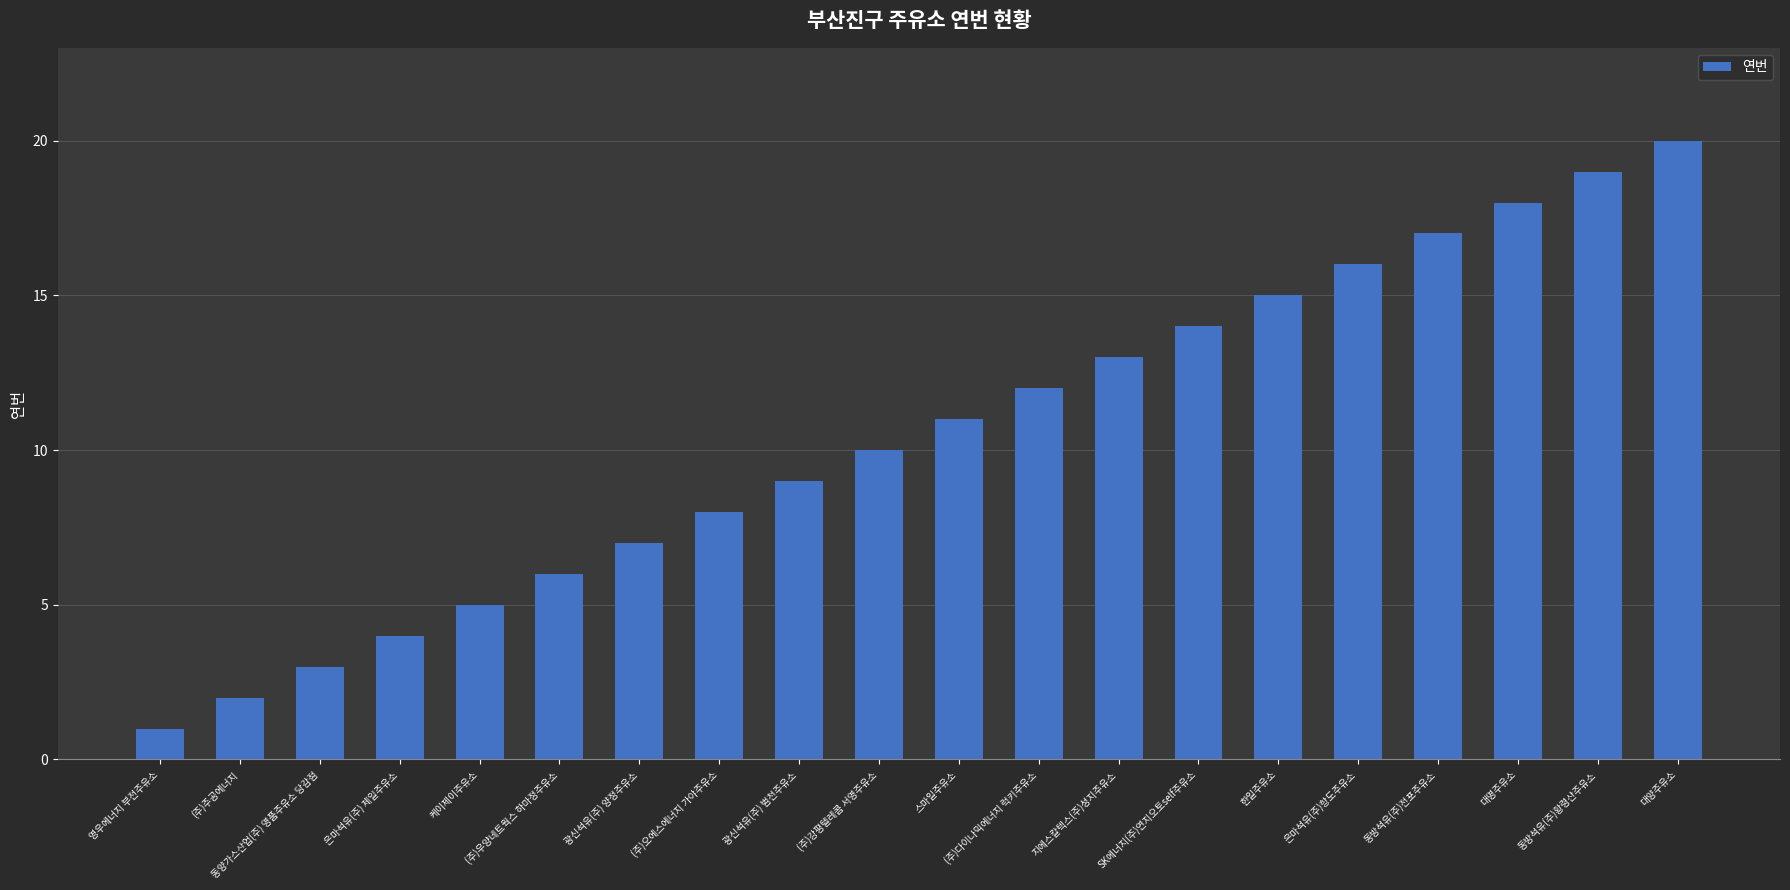

What is the greatest value displayed?

20